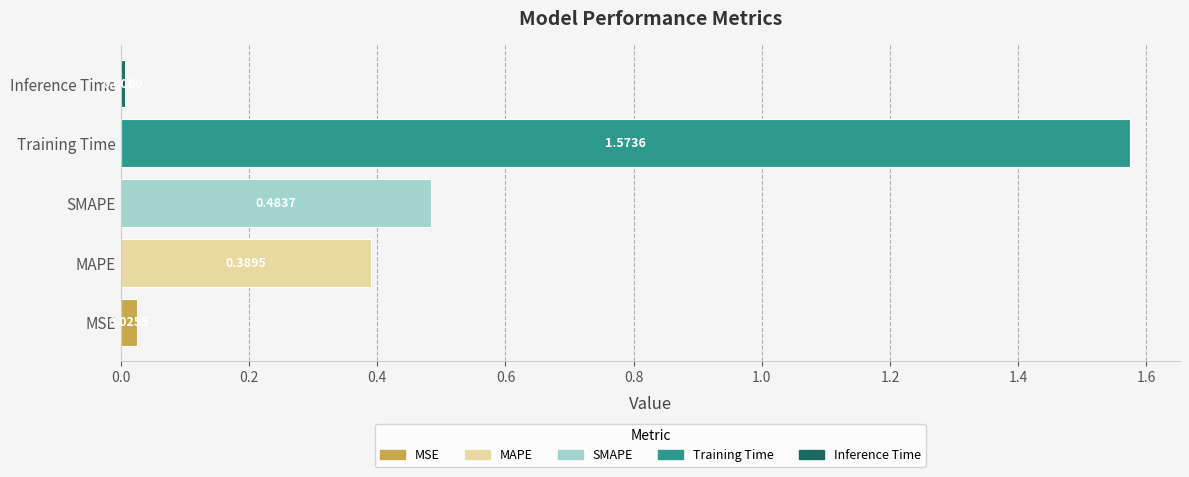

Between MAPE and SMAPE, which is larger?

SMAPE